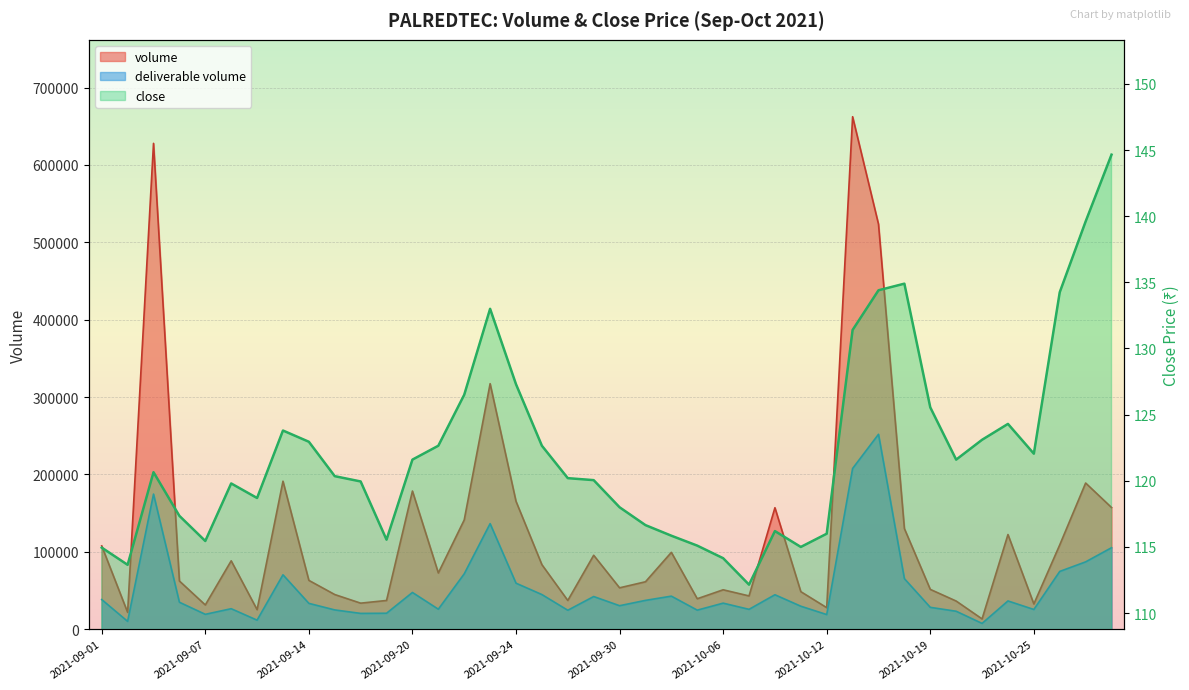

Which series changed the most between 2021-09-15 and 2021-09-23?

volume